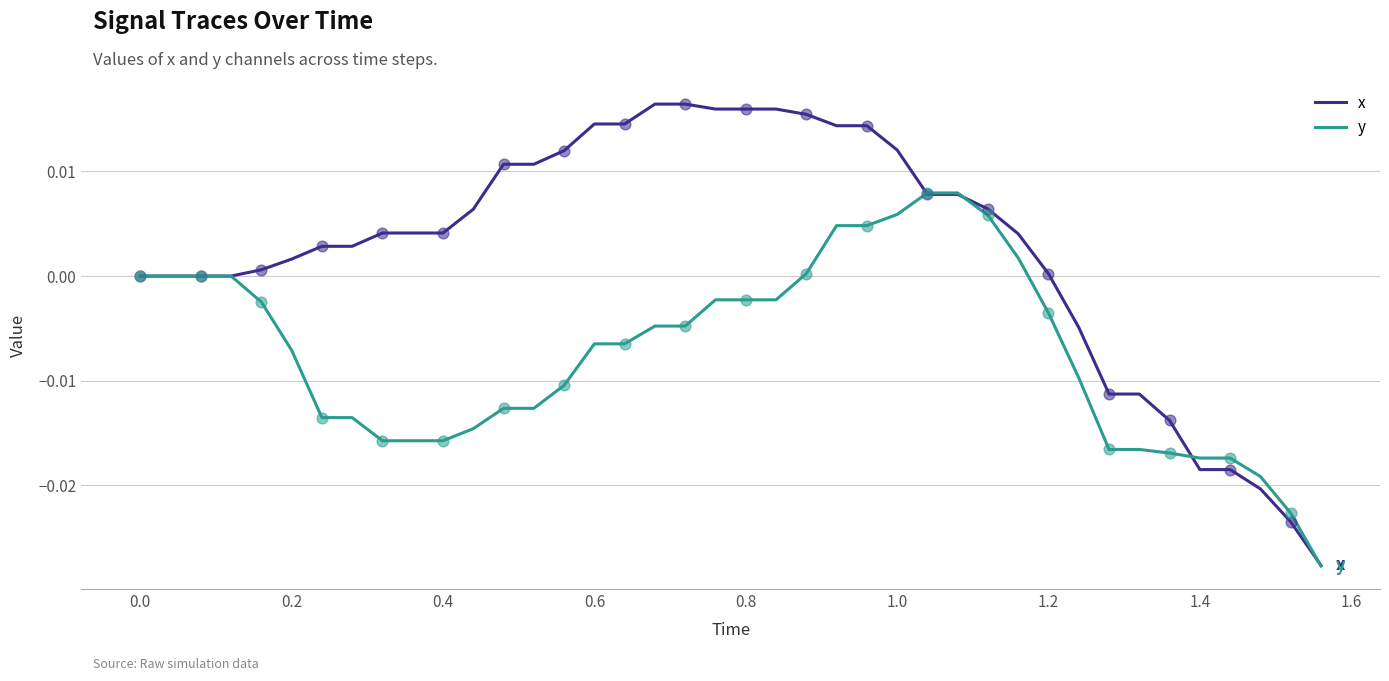

Which series has the largest total across all categories?

x